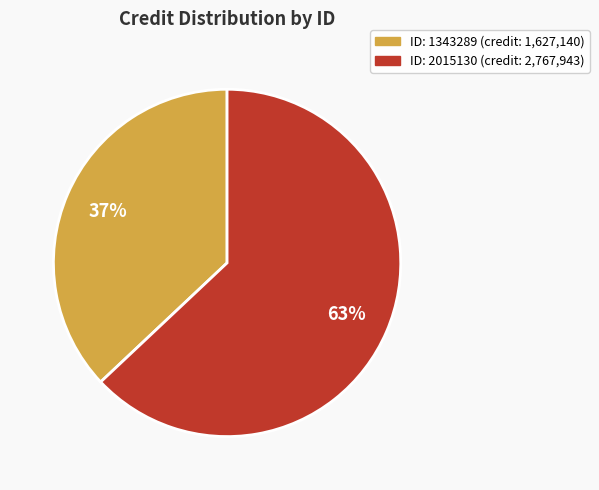

Does any single category account for the majority?

Yes